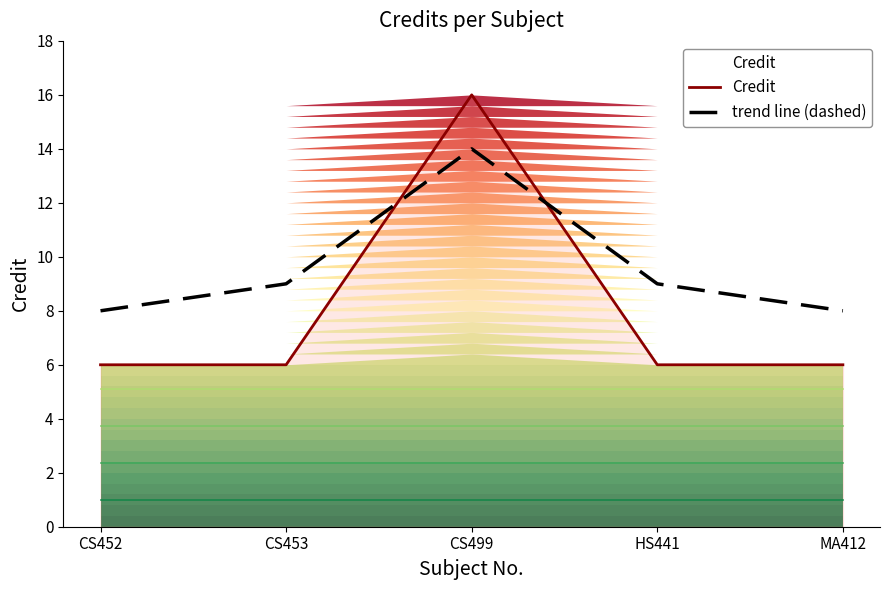

What is the difference between the maximum and minimum values in the Credit series?

10